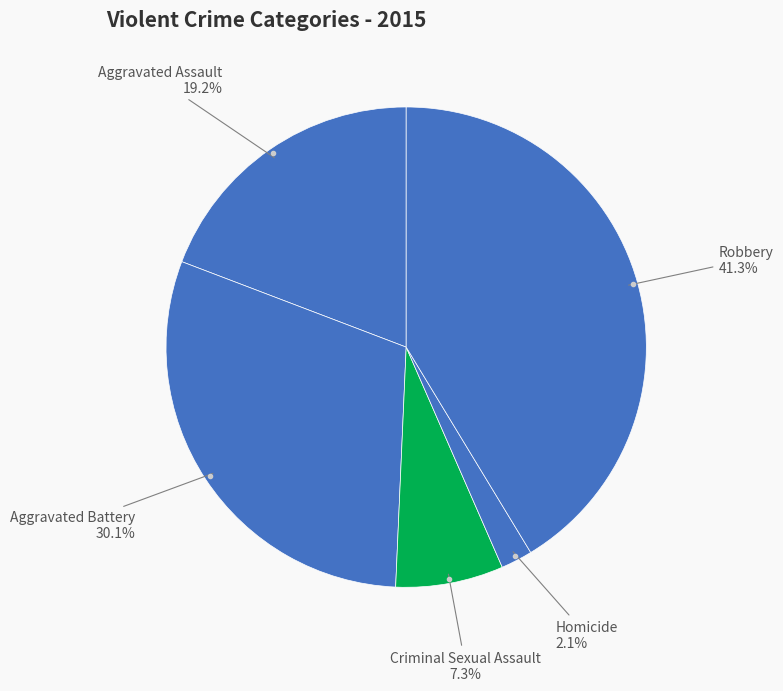

How many slices are in this pie chart?

5